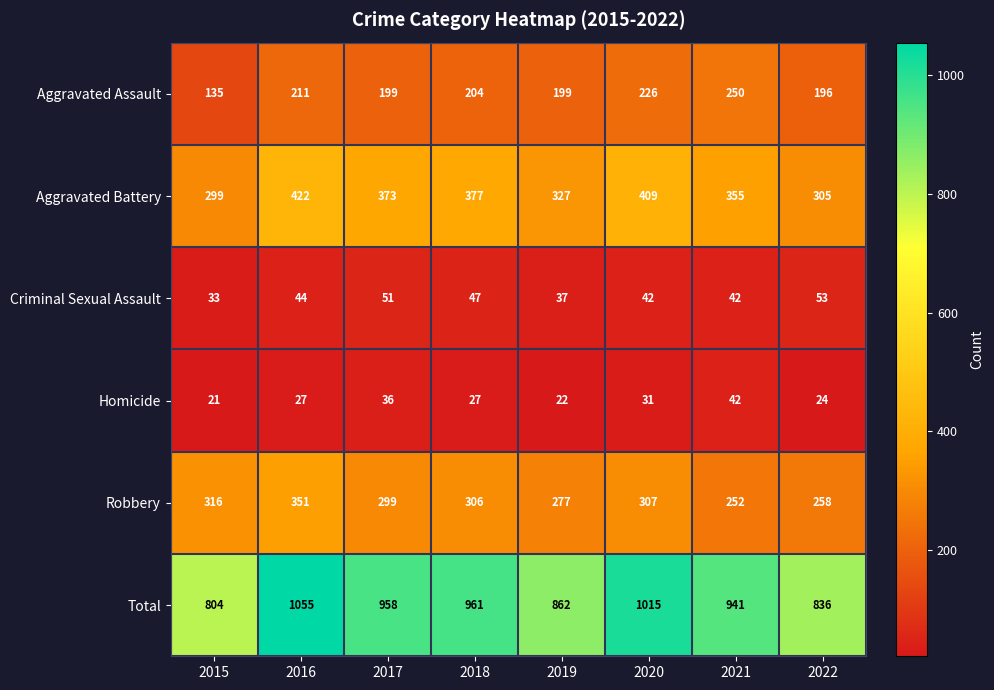

True or false: Aggravated Battery has a value of 409 at 2020.

True